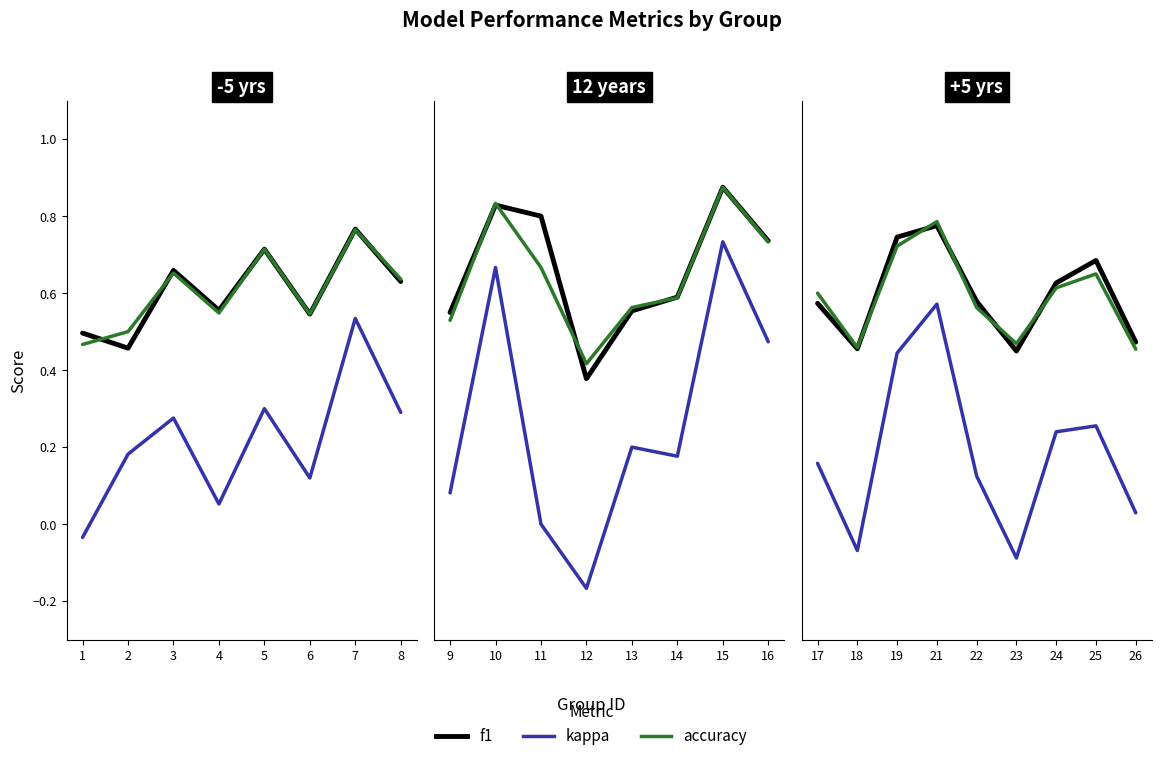

Is the value of kappa at 2 greater than the value of accuracy at 2?

No